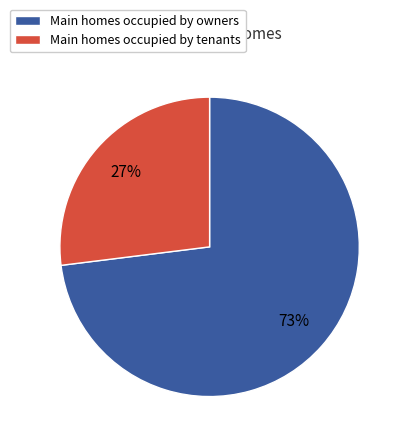

Is there any slice that represents more than half of the pie?

Yes